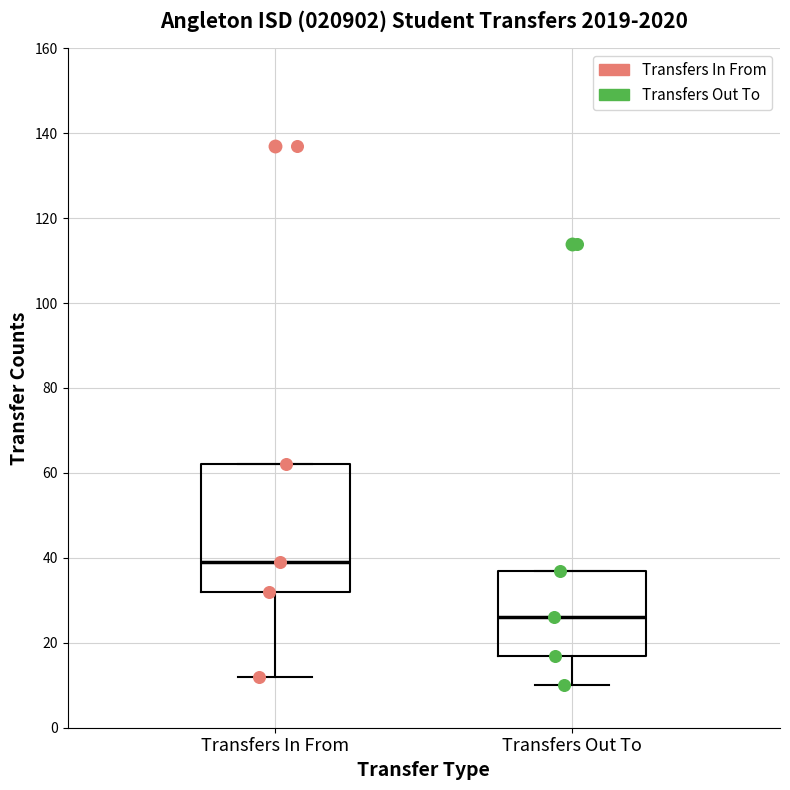

Where does the lower whisker of the box for Transfers In From end on the y-axis? The values are not printed on the chart, so give them approximately, as read against the axis.

12